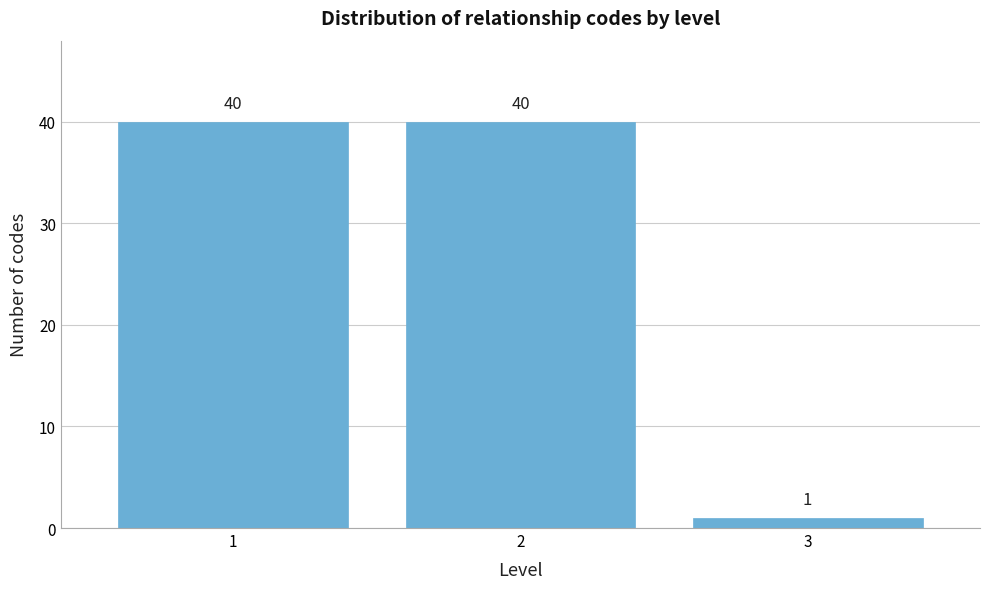

Reading left to right, list all the values displayed in this chart.

40	40	1